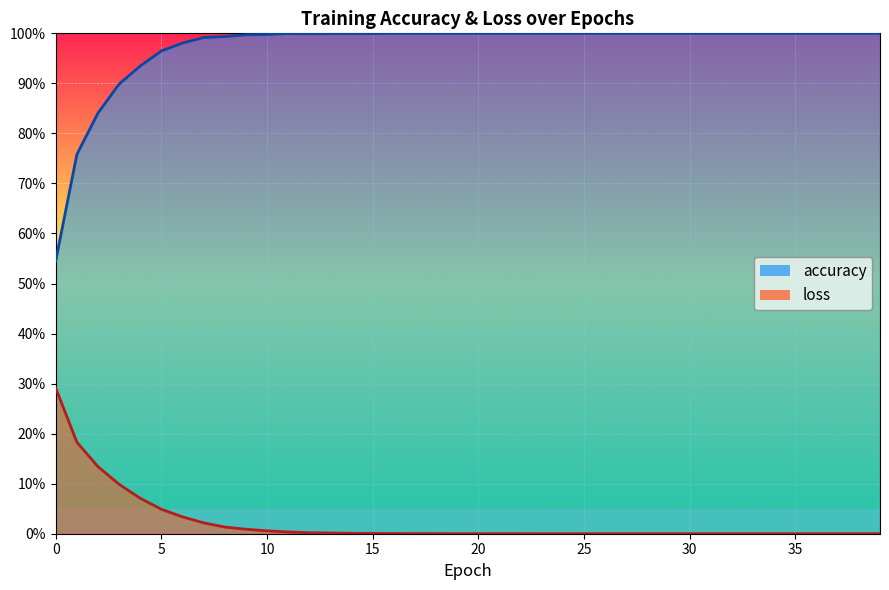

True or false: loss has more than 0 interior local peaks.

True